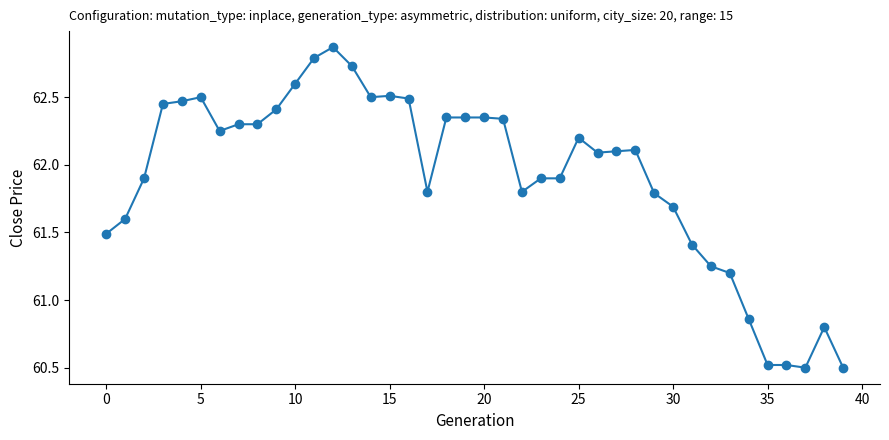

How many data points are less than 62?

18